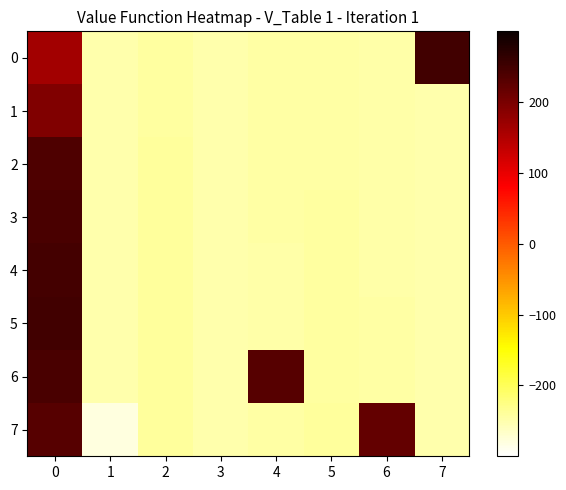

What is the total value across all series at 1?

-2030.0